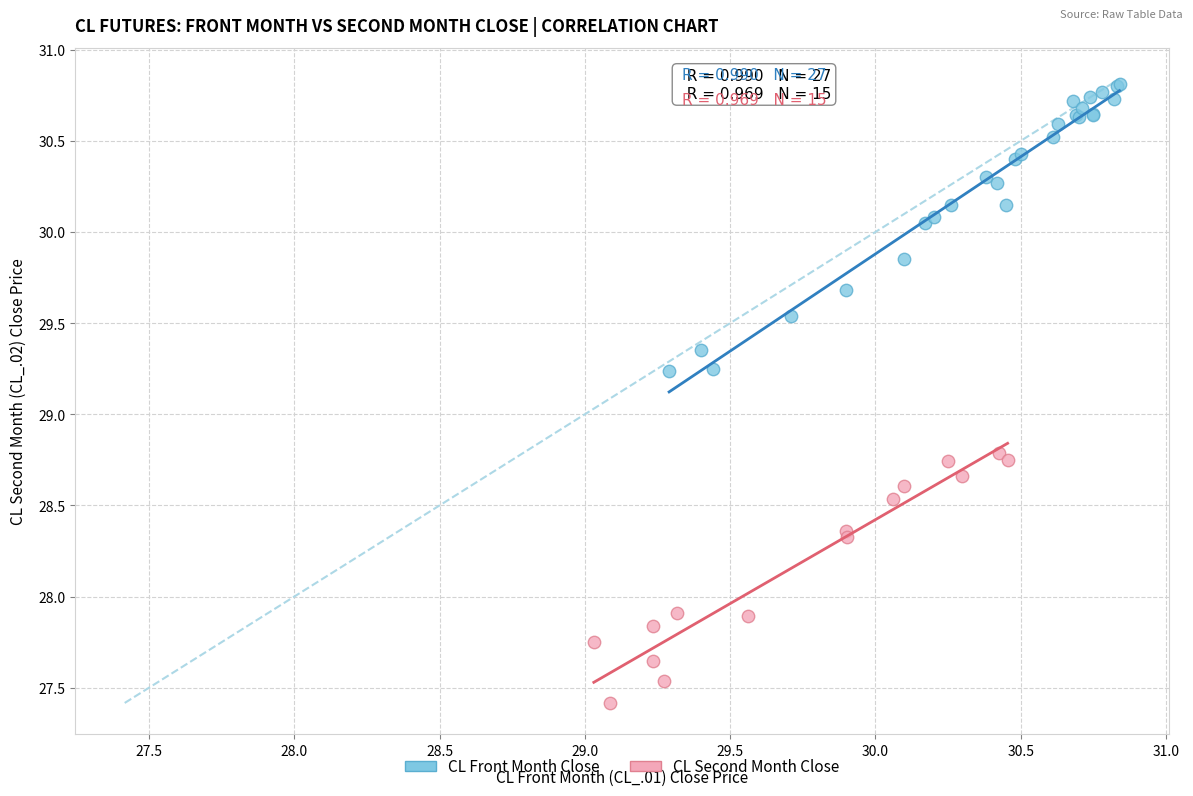

Which series has the largest Y range (max minus min)?

CL Front Month Close